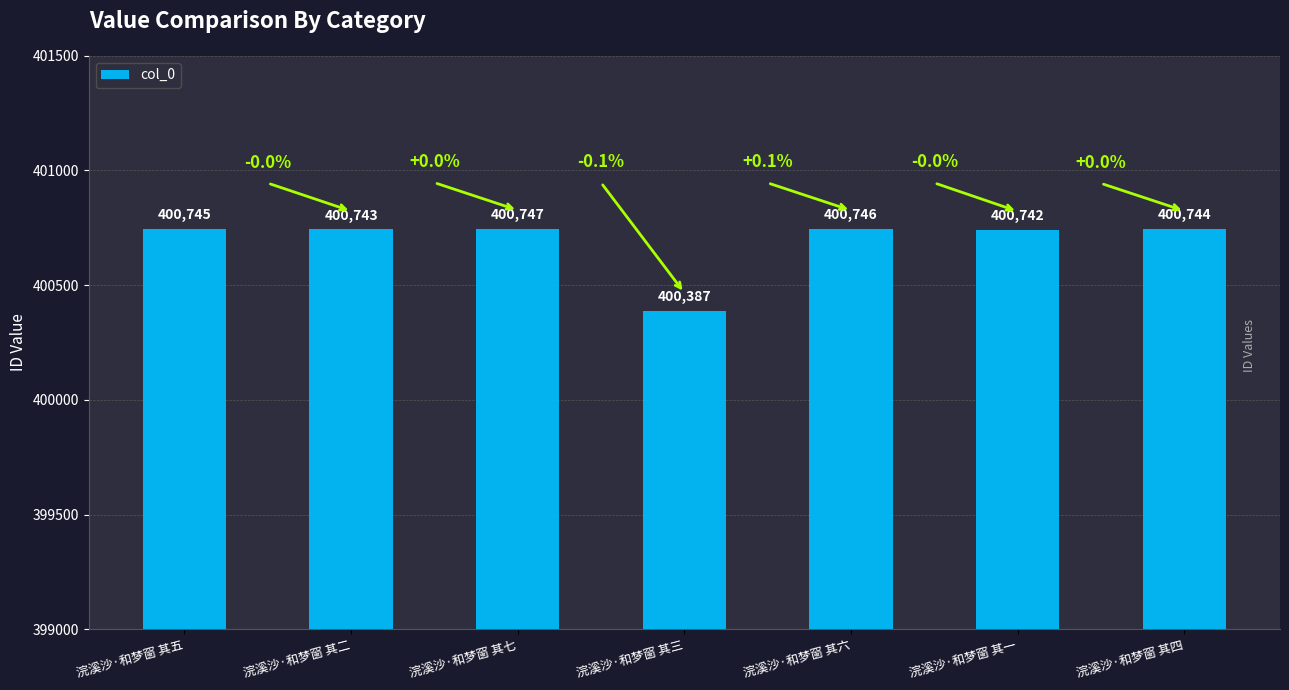

Reading right to left, transcribe all the data shown in this chart.

浣溪沙·和梦窗 其四=400744	浣溪沙·和梦窗 其一=400742	浣溪沙·和梦窗 其六=400746	浣溪沙·和梦窗 其三=400387	浣溪沙·和梦窗 其七=400747	浣溪沙·和梦窗 其二=400743	浣溪沙·和梦窗 其五=400745